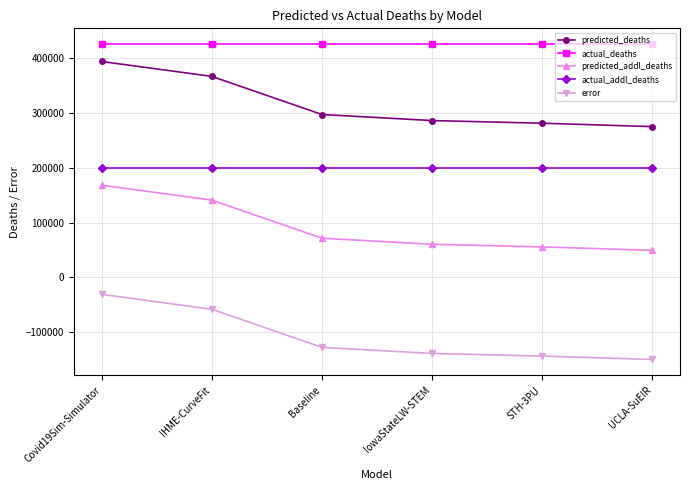

Is it true that predicted_addl_deaths equals 18919.9 at IowaStateLW-STEM?

False